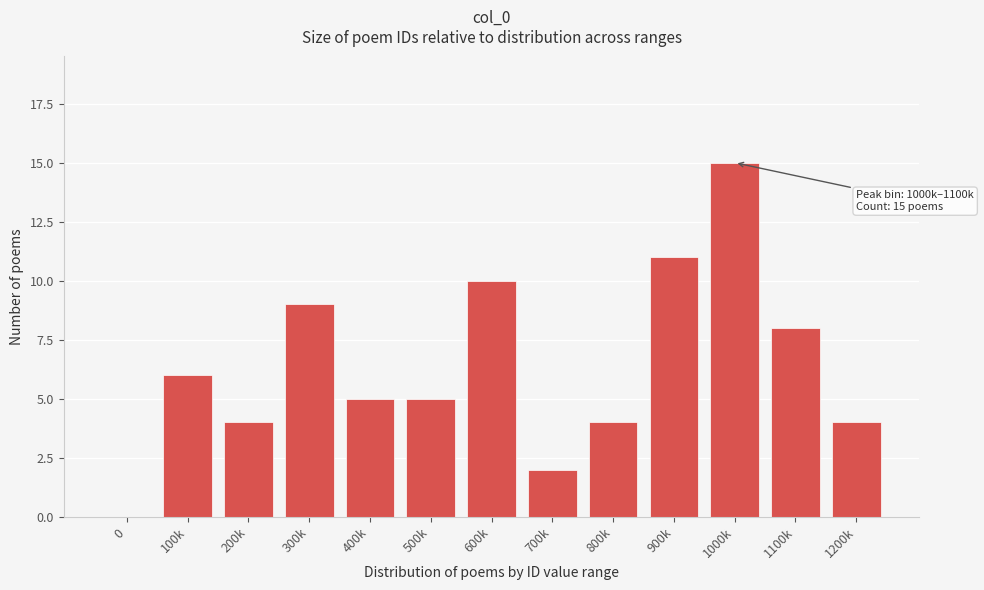

Reading left to right, transcribe all the data shown in this chart.

0=0	100k=6	200k=4	300k=9	400k=5	500k=5	600k=10	700k=2	800k=4	900k=11	1000k=15	1100k=8	1200k=4